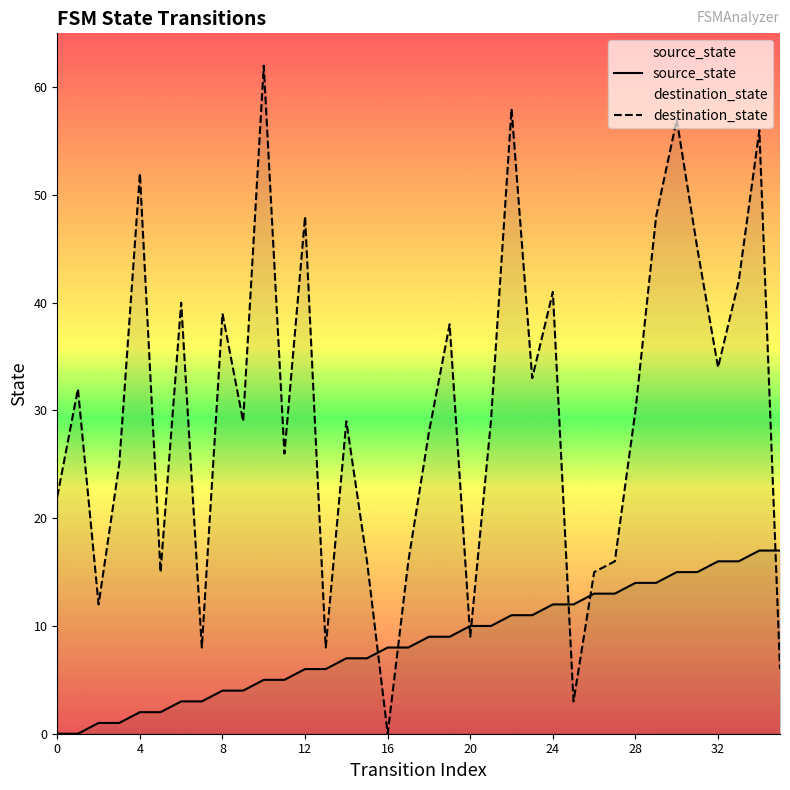

Is the value of source_state at 27 greater than the value of destination_state at 33?

No